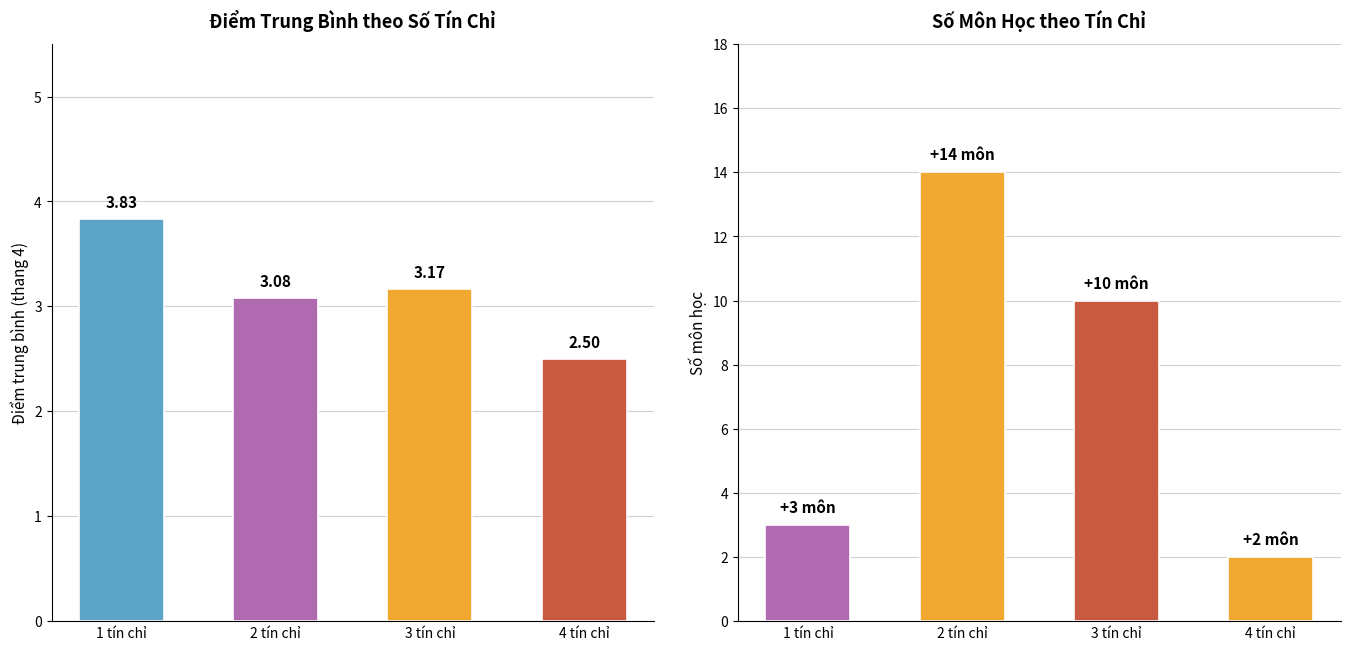

What is the label of the 2nd bar from the right?

3 tín chỉ